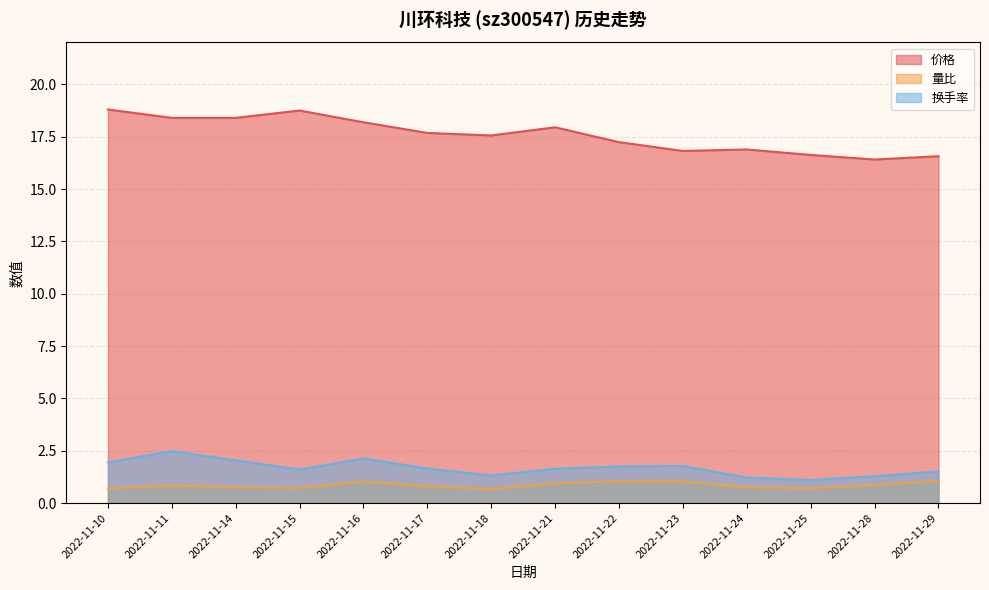

What is the value of the 换手率 point at the 12th from the left?

1.1